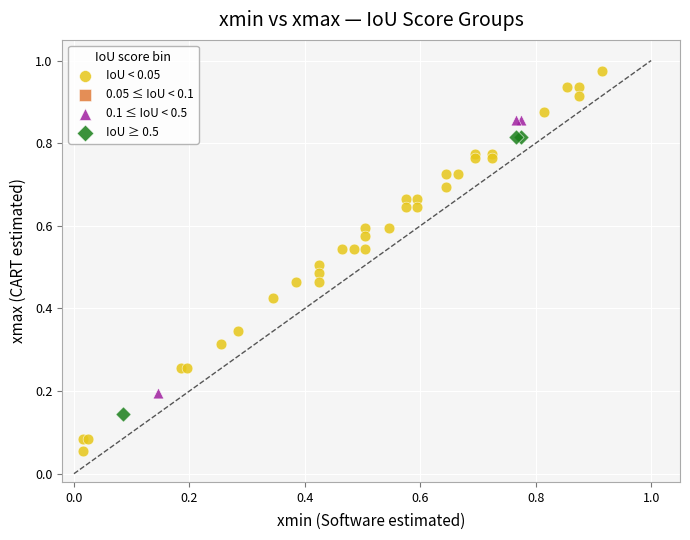

Which series contains the lowest Y value?

IoU < 0.05